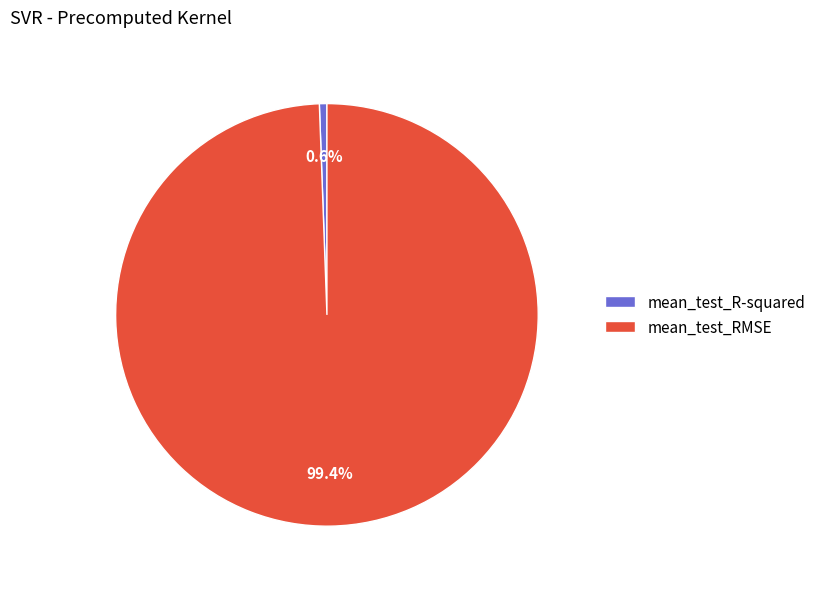

How many slices are in this pie chart?

2